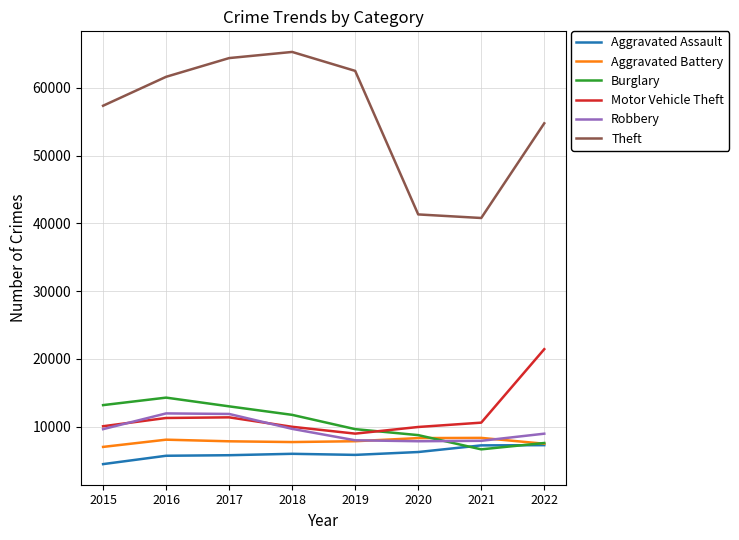

True or false: Aggravated Assault and Theft intersect in this chart.

False